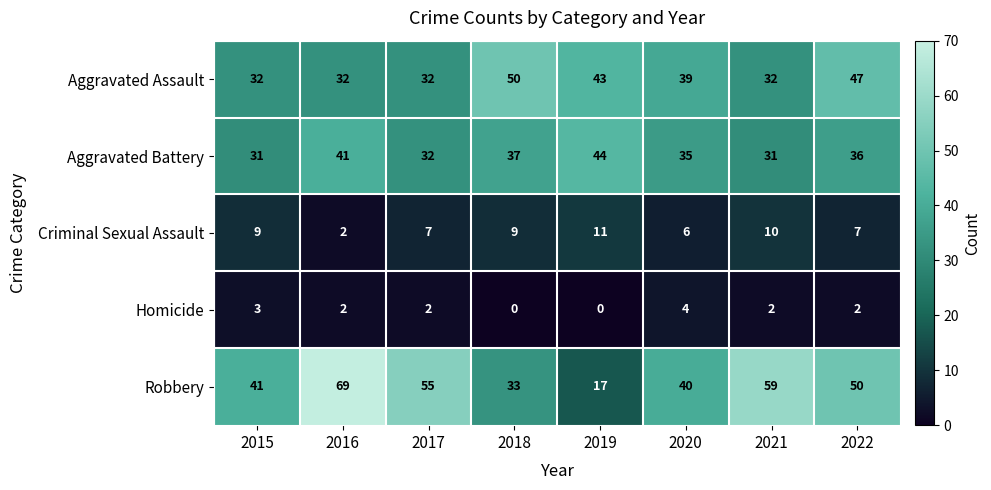

What is the maximum value shown in the chart?

69